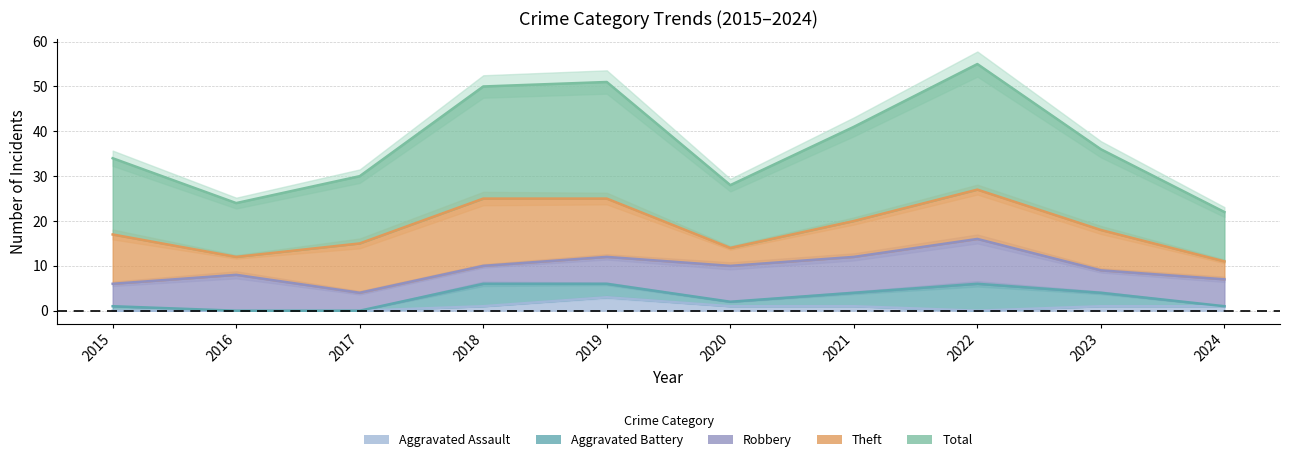

What is the value of the Robbery point at the 1st from the left?

5